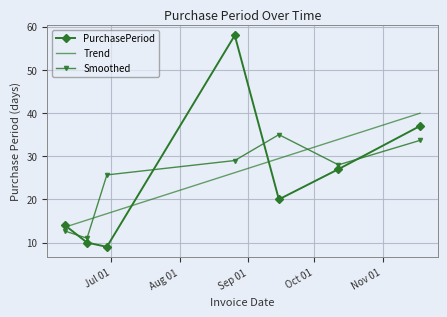

What is the minimum value for PurchasePeriod?

9.0